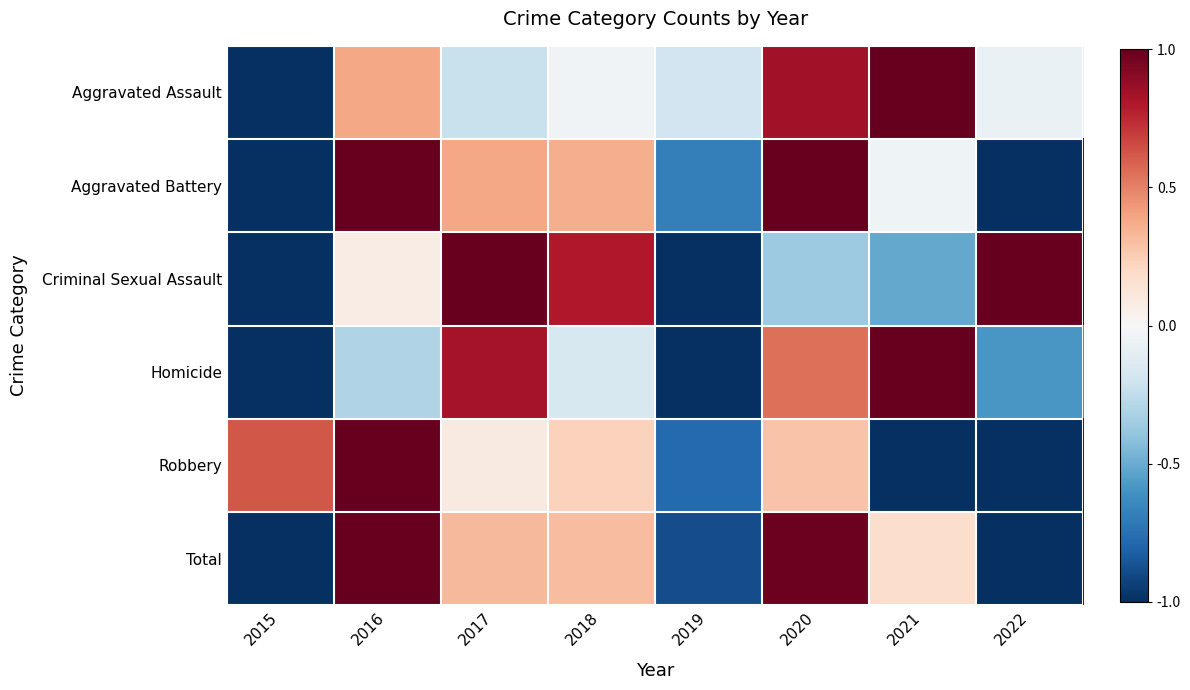

At which category is the sum across all series the highest?

2020